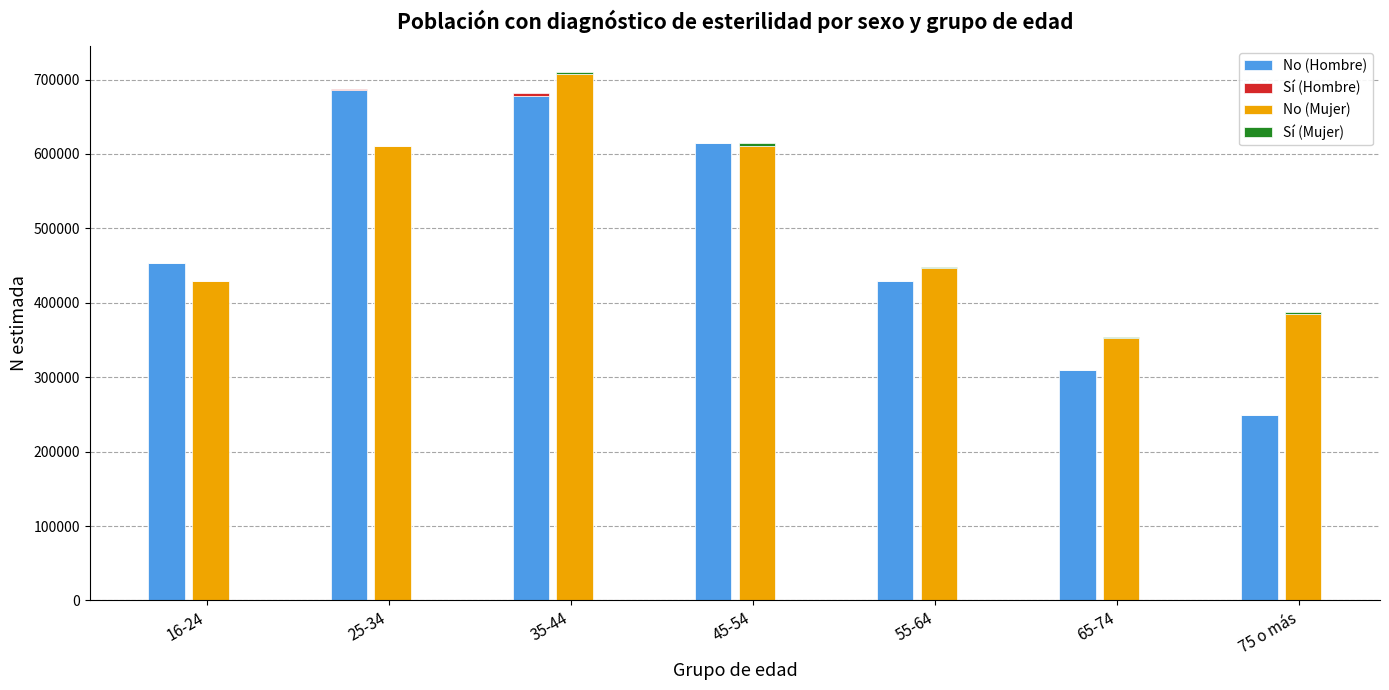

At which label does No (Hombre) reach its minimum?

75 o más